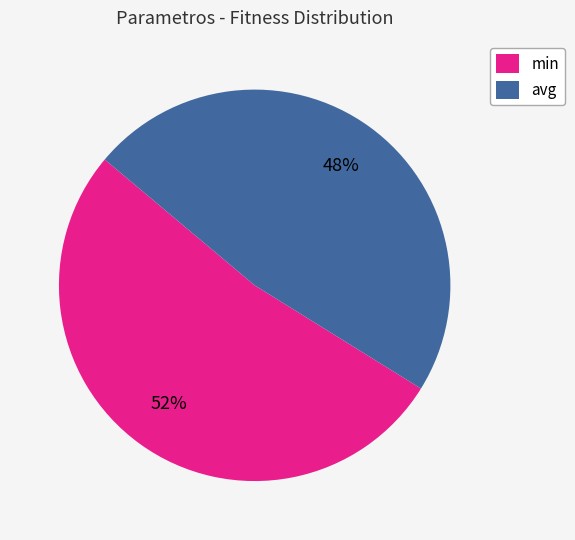

Which category has the biggest portion of the pie?

min